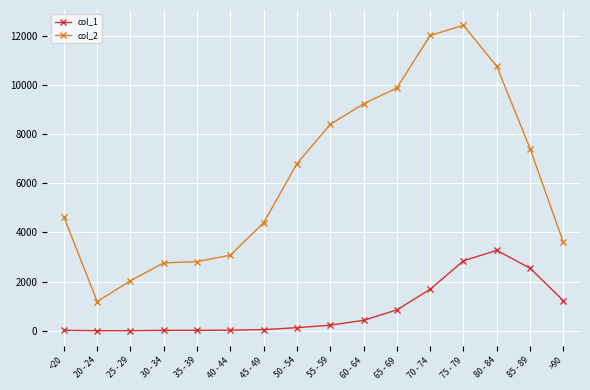

The value of col_1 at 75 - 79 is 2848. True or false?

True